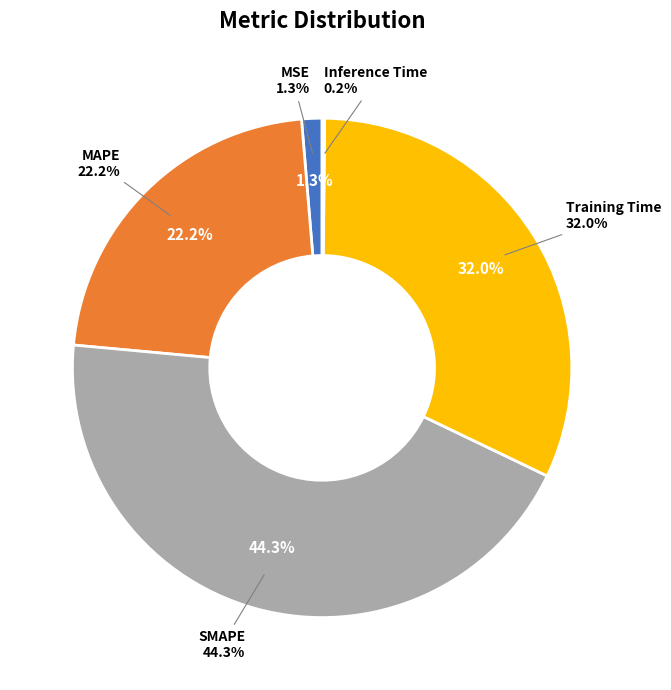

How many segments does this pie chart have?

5